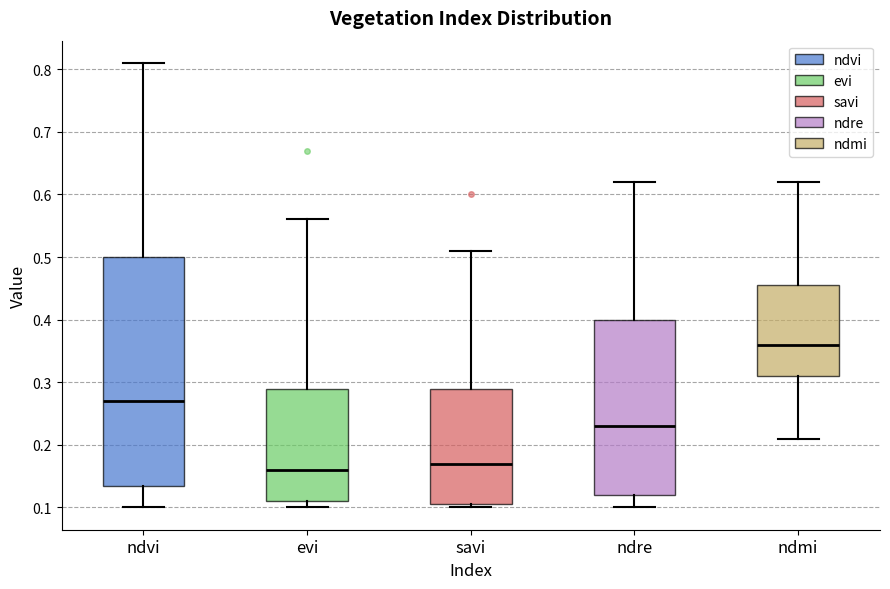

Which box has the lowest median line?

evi